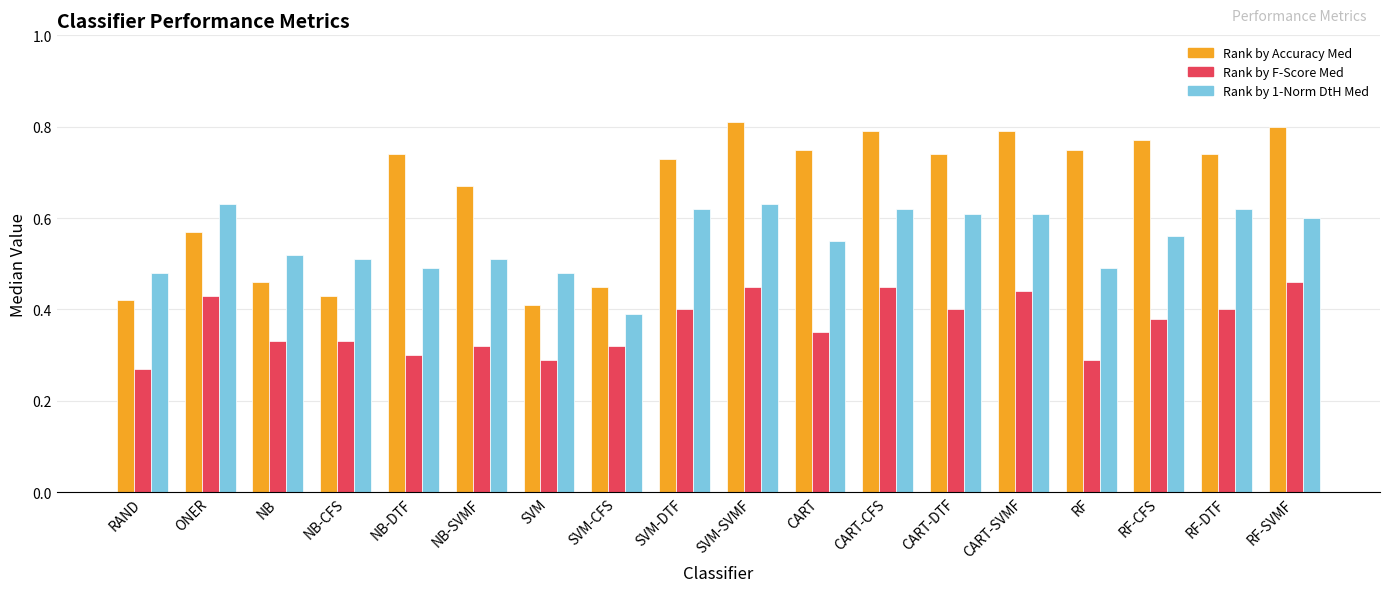

Which series has the widest spread of values?

Rank by Accuracy Med